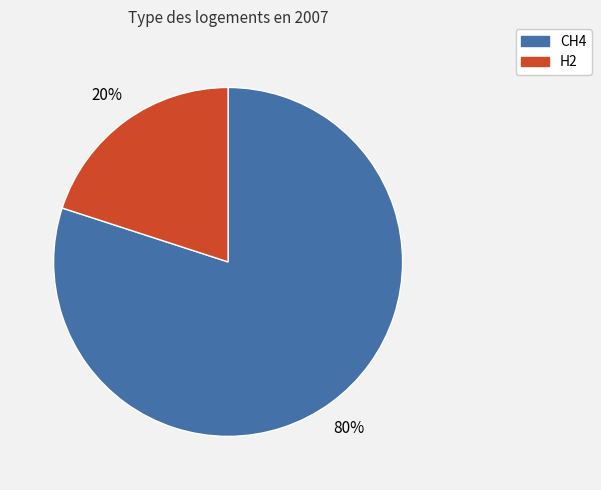

How many segments does this pie chart have?

2